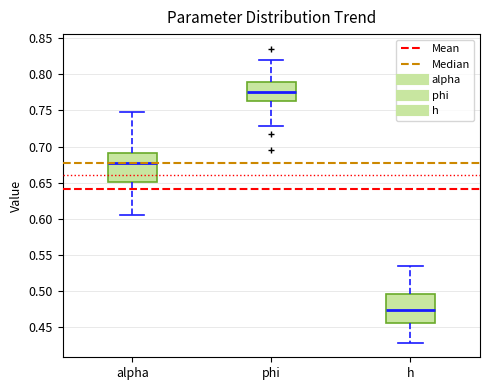

Where does the lower whisker of the box for phi end on the y-axis? The values are not printed on the chart, so give them approximately, as read against the axis.

0.730